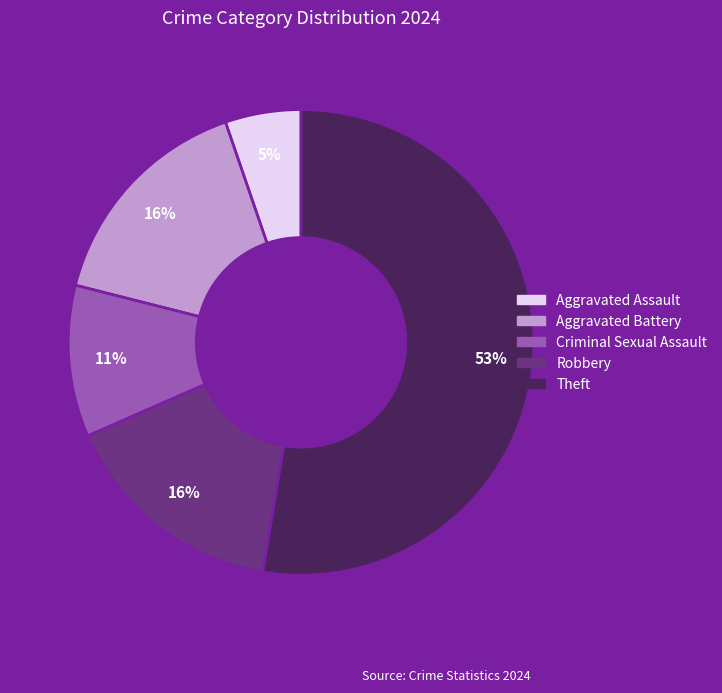

To the nearest percent, what is the average slice percentage?

20%